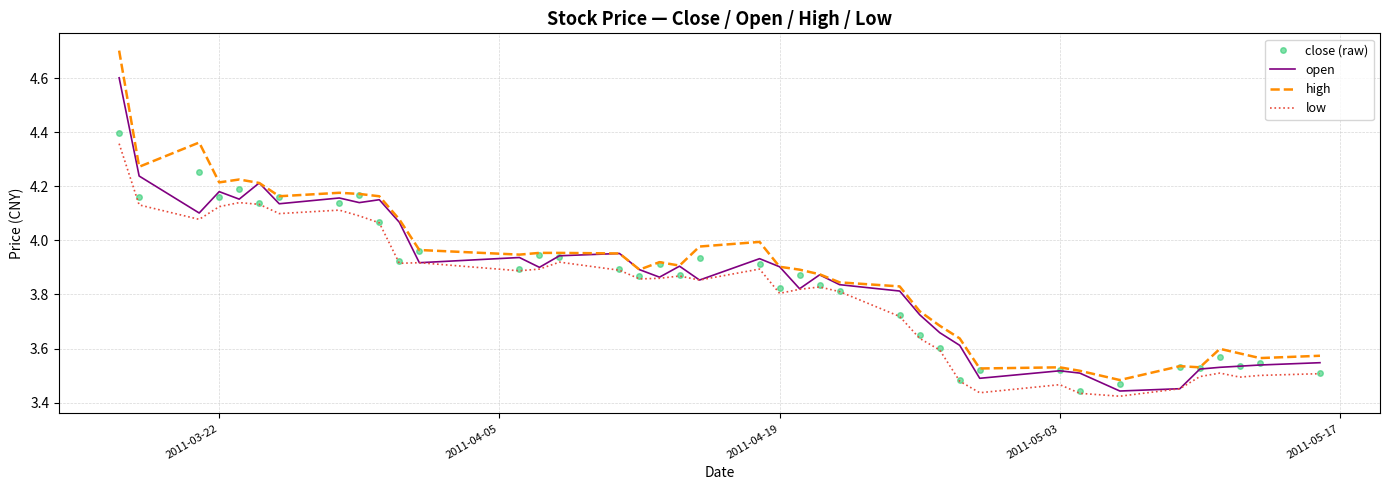

What is the maximum value for high?

4.7